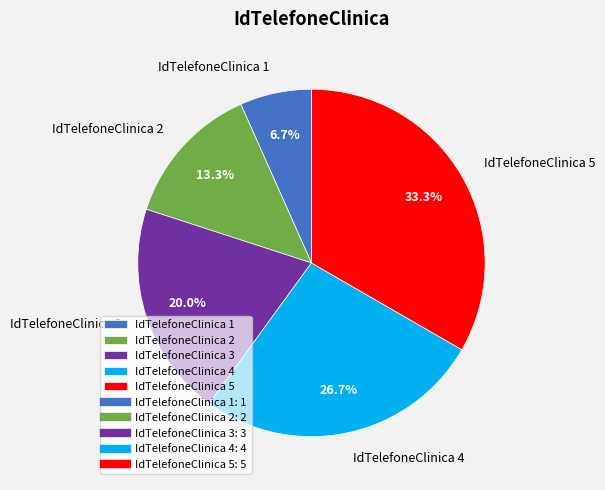

How many slices are in this pie chart?

5